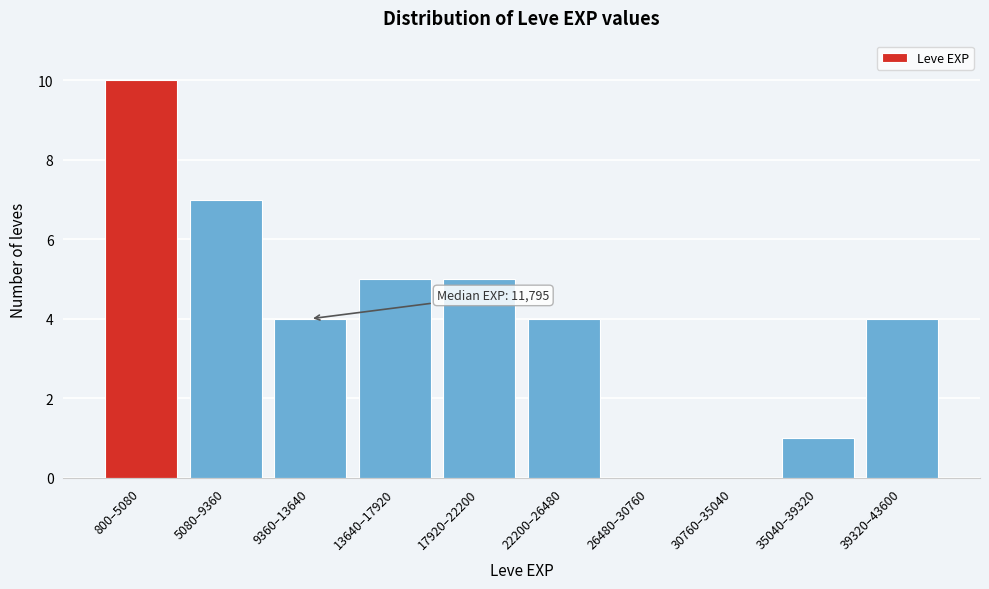

Reading left to right, list all the values displayed in this chart.

800–5080=10	5080–9360=7	9360–13640=4	13640–17920=5	17920–22200=5	22200–26480=4	26480–30760=0	30760–35040=0	35040–39320=1	39320–43600=4